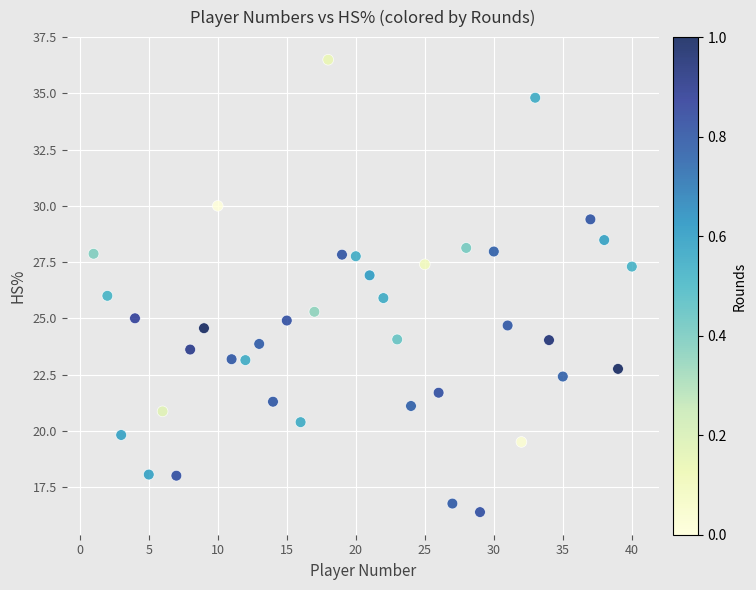

What is the range of X values (max minus min)?

39.0